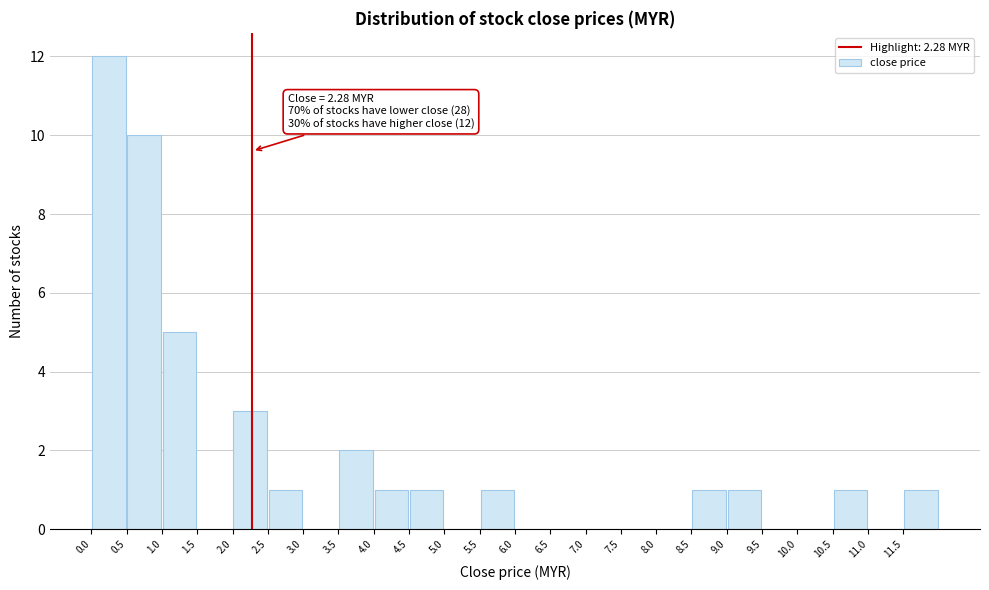

Over which range of the x-axis is the bar tallest?

0.0 to 0.5